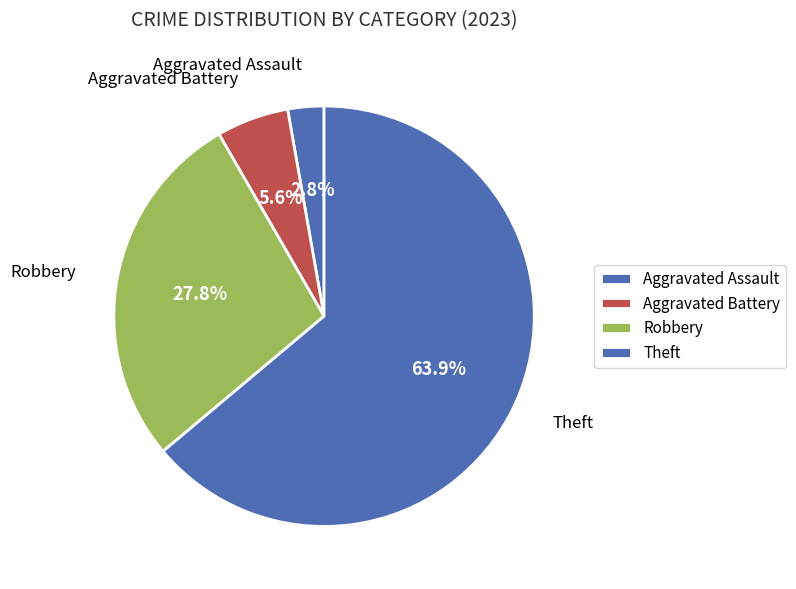

How many segments does this pie chart have?

4